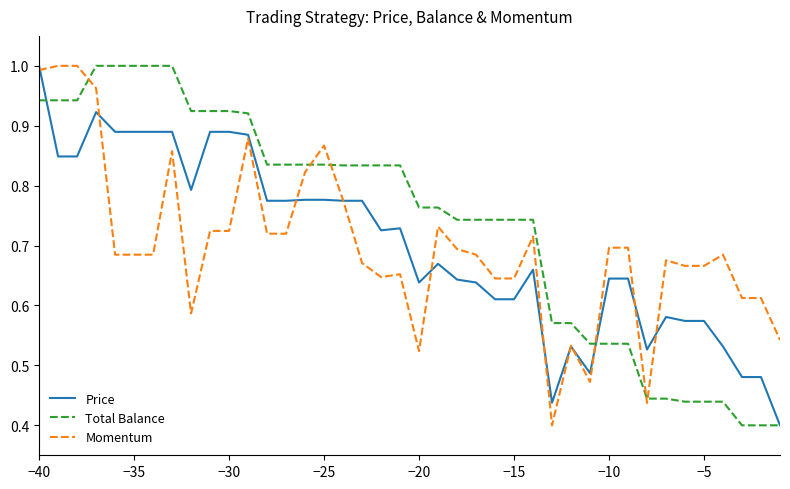

Which series has the largest total across all categories?

Total Balance